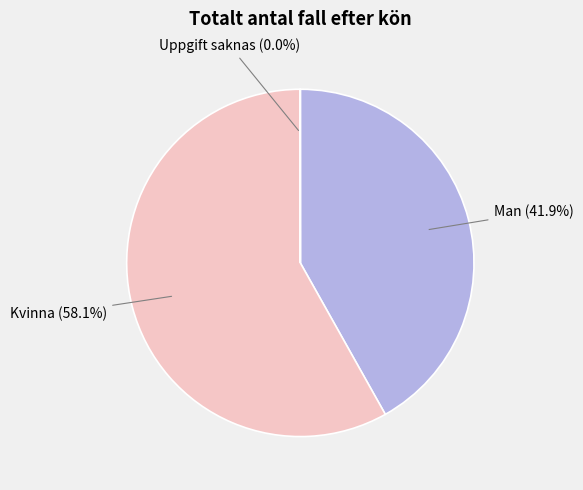

Between Man and Kvinna, which is larger?

Kvinna